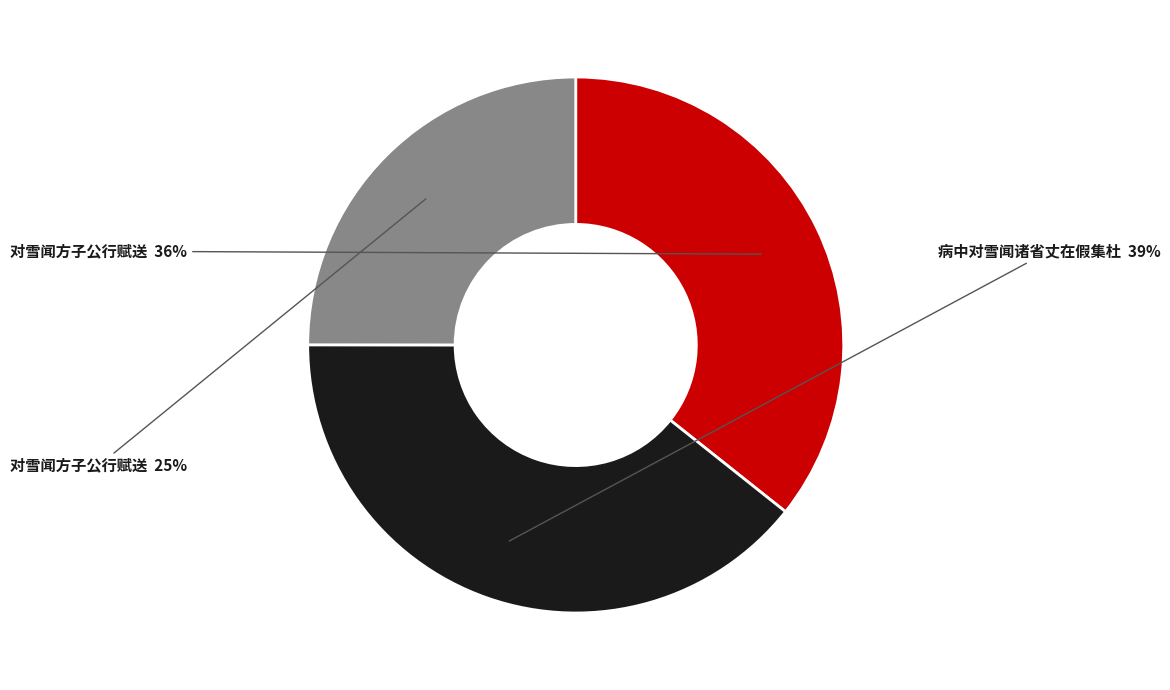

Is there any slice that represents more than half of the pie?

No